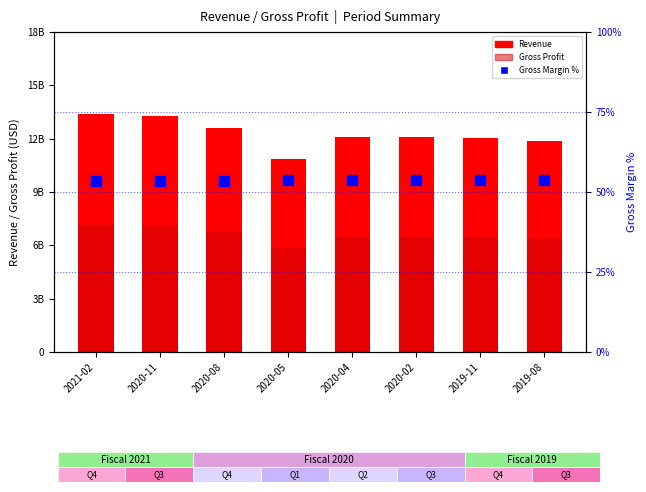

Which series has the widest spread of values?

Revenue